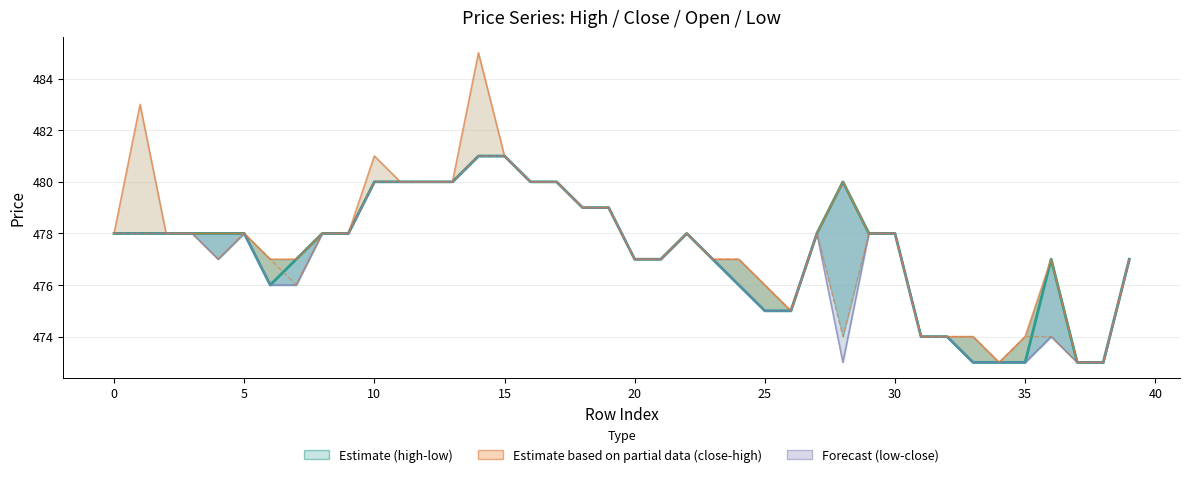

How many lines are shown in the chart?

4